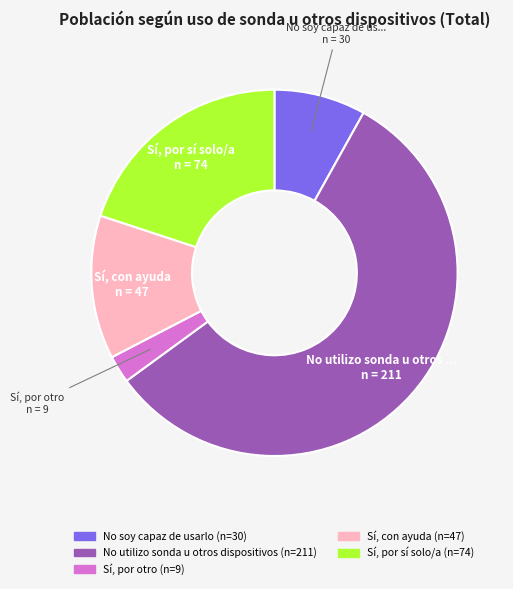

Does any single category account for the majority?

Yes